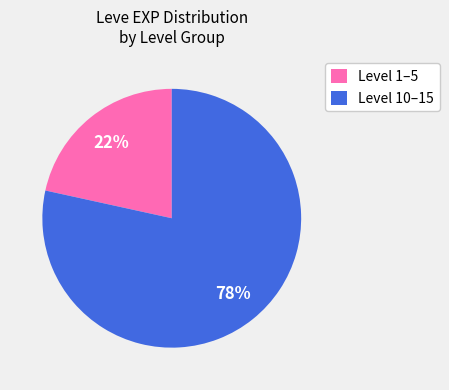

Is there any slice that represents more than half of the pie?

Yes